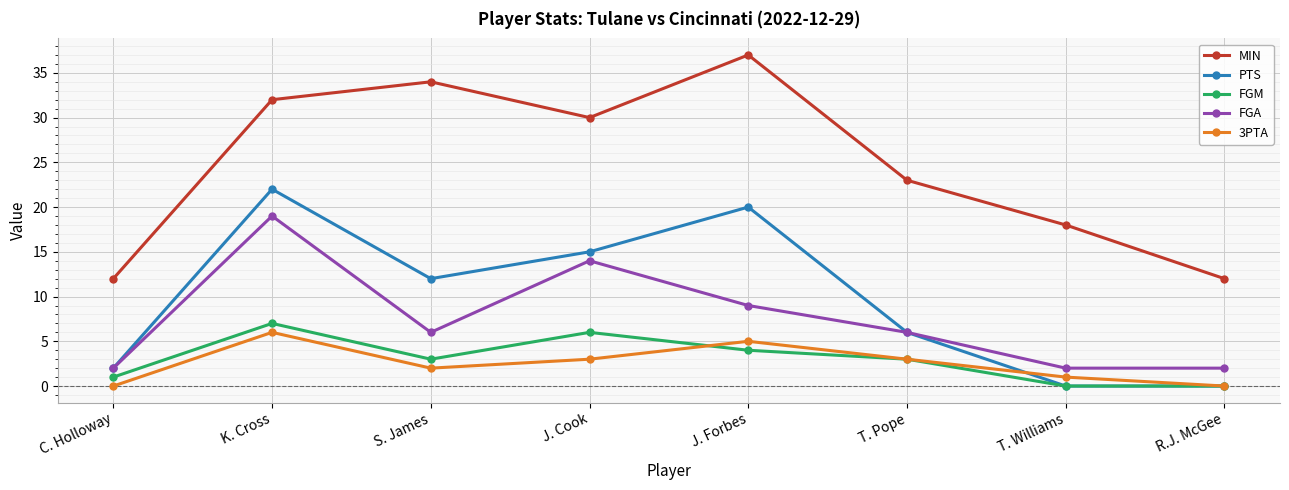

Rank the series at S. James from highest to lowest value.

MIN, PTS, FGA, FGM, 3PTA